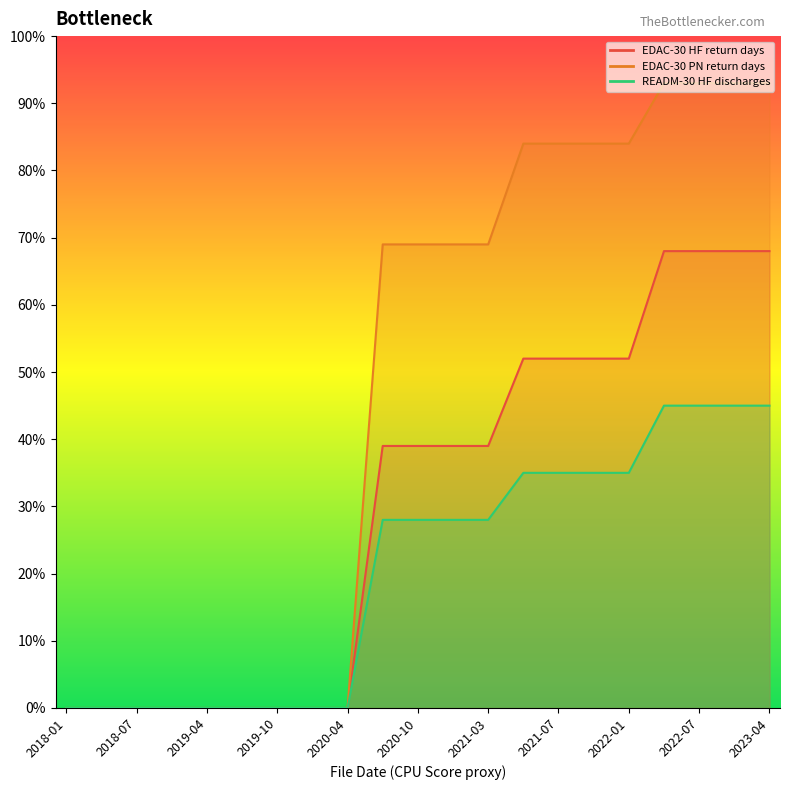

The EDAC-30 HF return days series shows 119.9 at 2023-04. True or false?

False